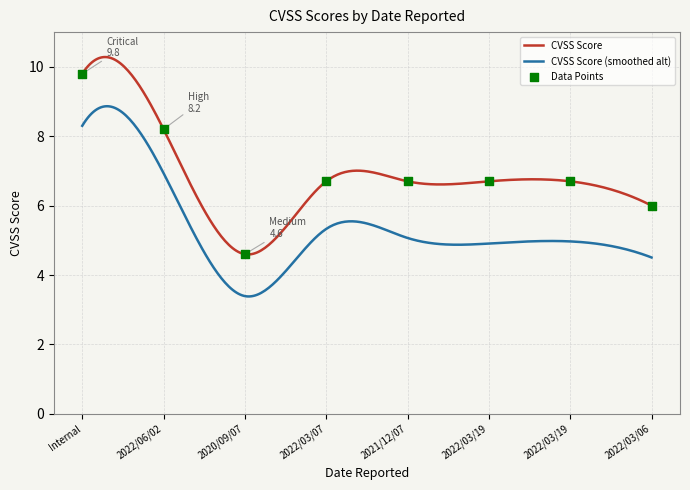

What is the ratio of the value at Internal to the value at 2022/03/19?

1.5